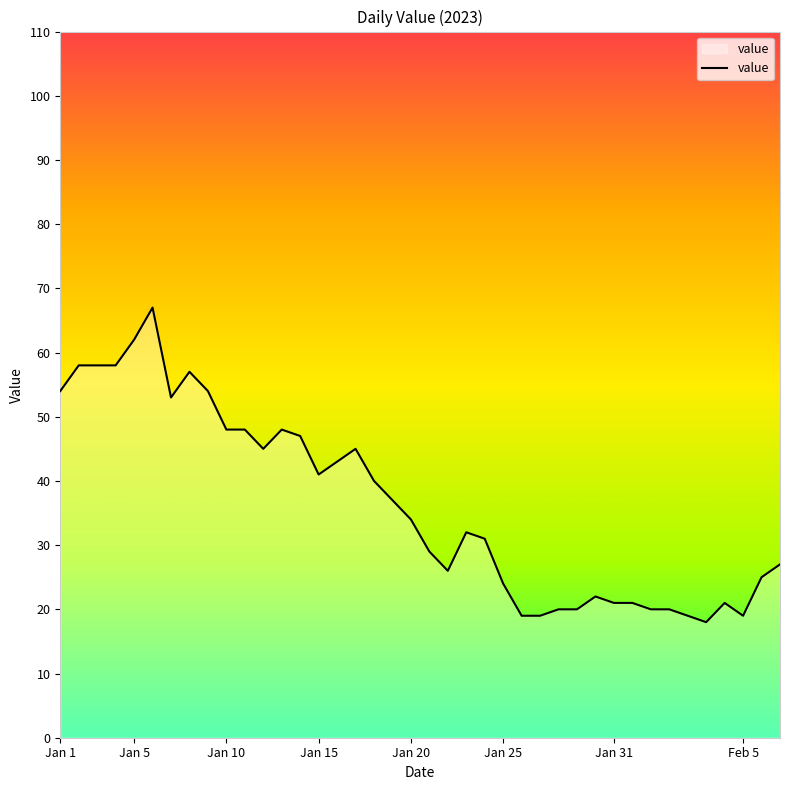

What is the maximum value shown in the chart?

67